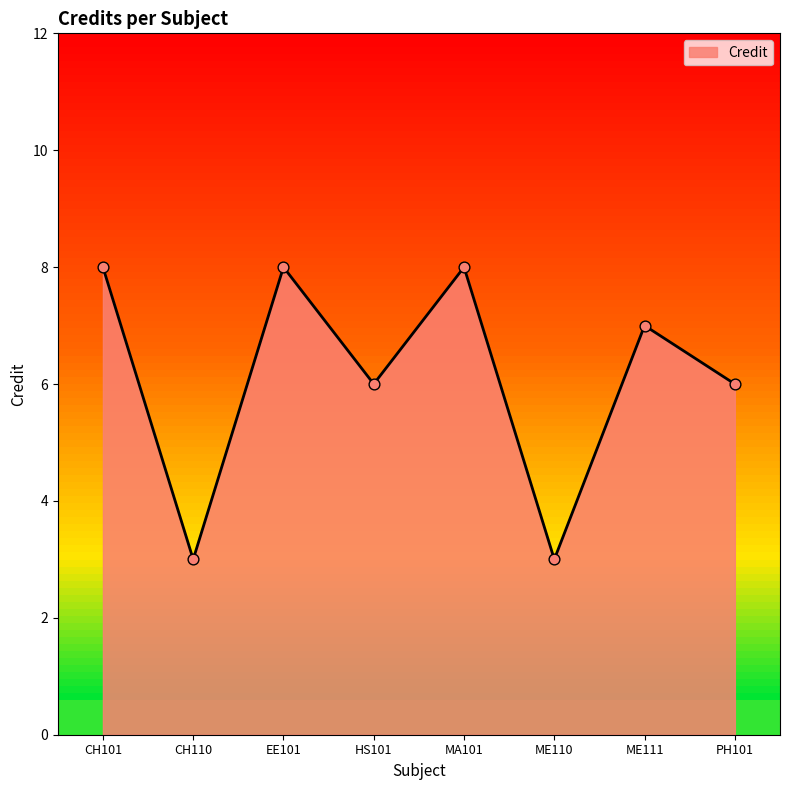

What is the ratio of the value at ME110 to the value at MA101?

0.4